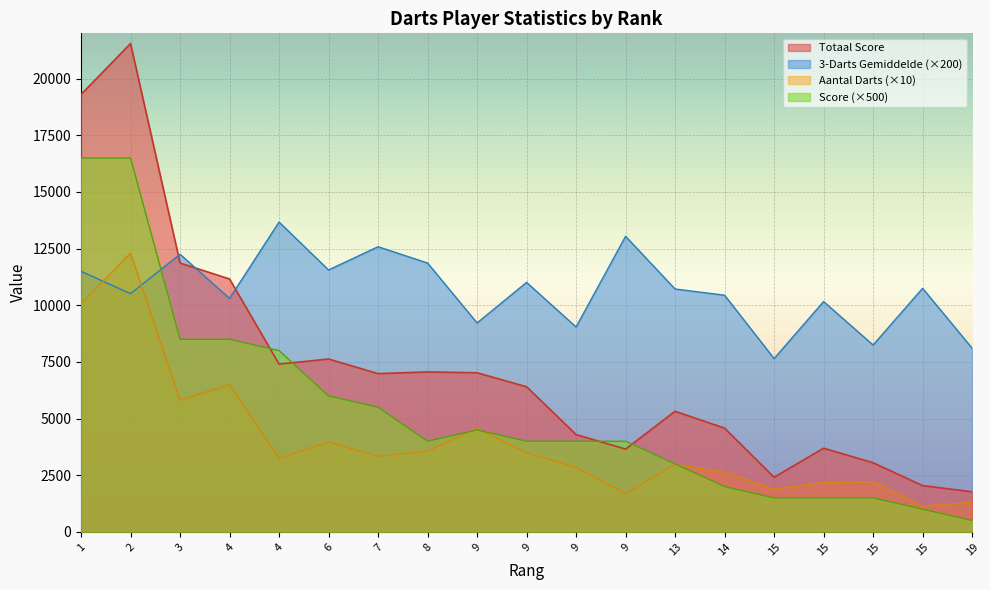

Is the value of Score at 4 greater than the value of Aantal Darts at 9?

Yes